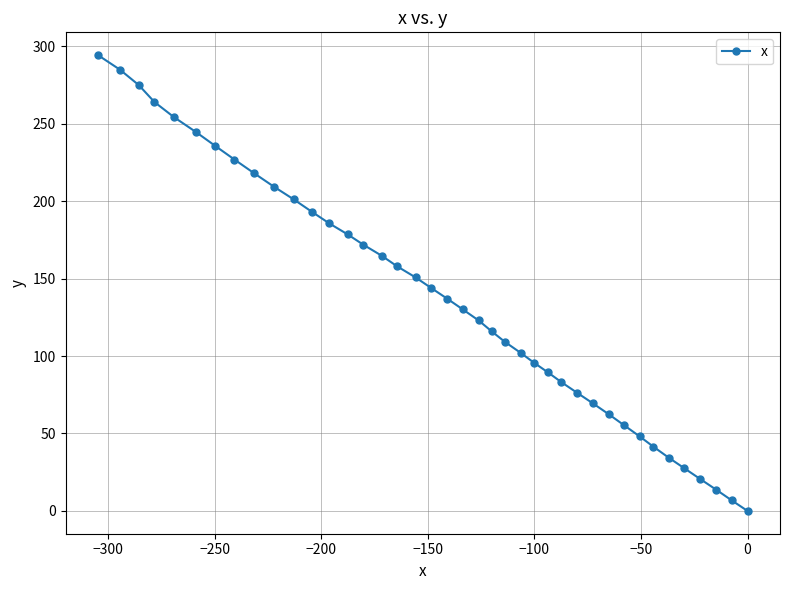

What is the average value?

137.4